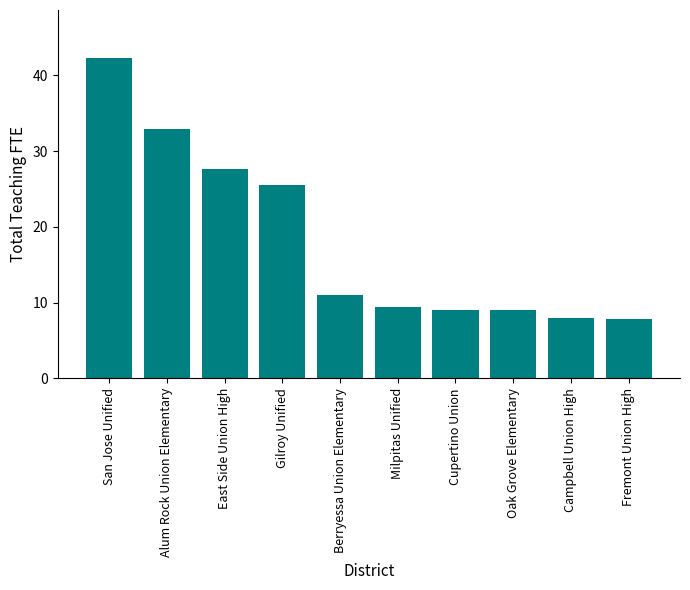

Where is the data nearest to the value 25?

Gilroy Unified